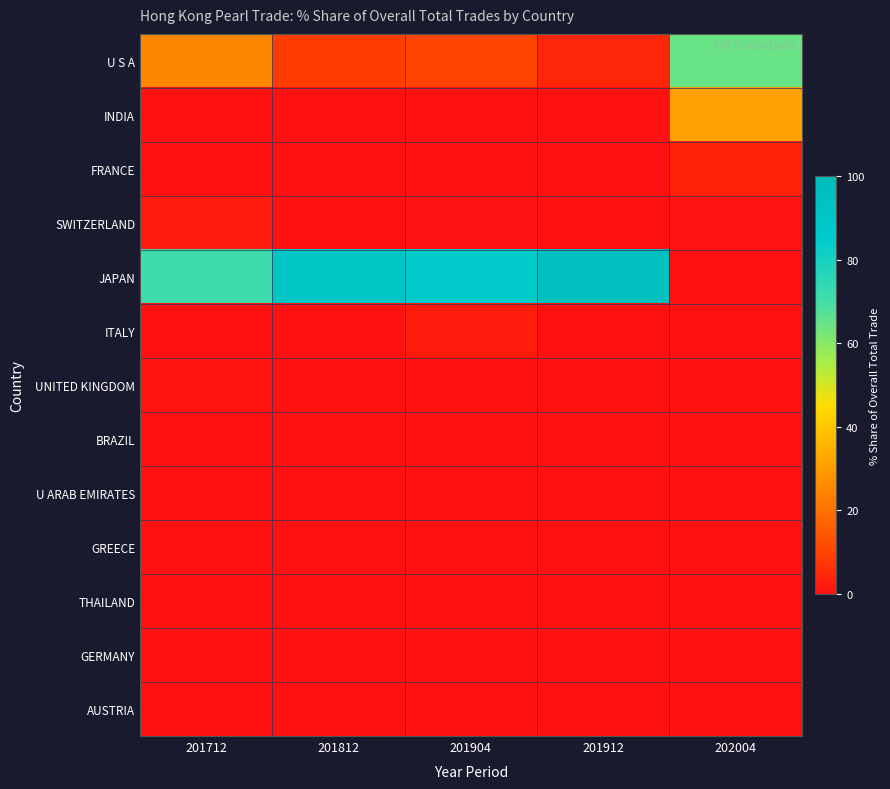

Which series has the widest spread of values?

JAPAN